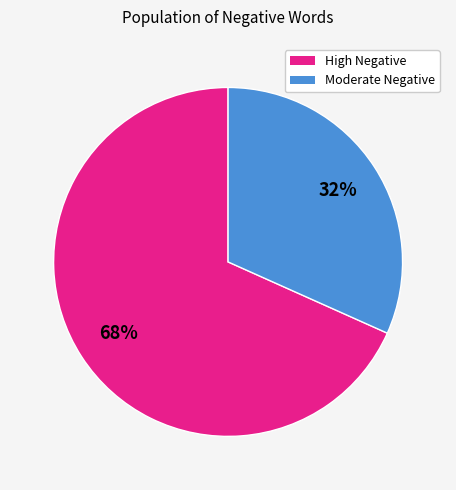

To the nearest percent, what is the average slice percentage?

50%